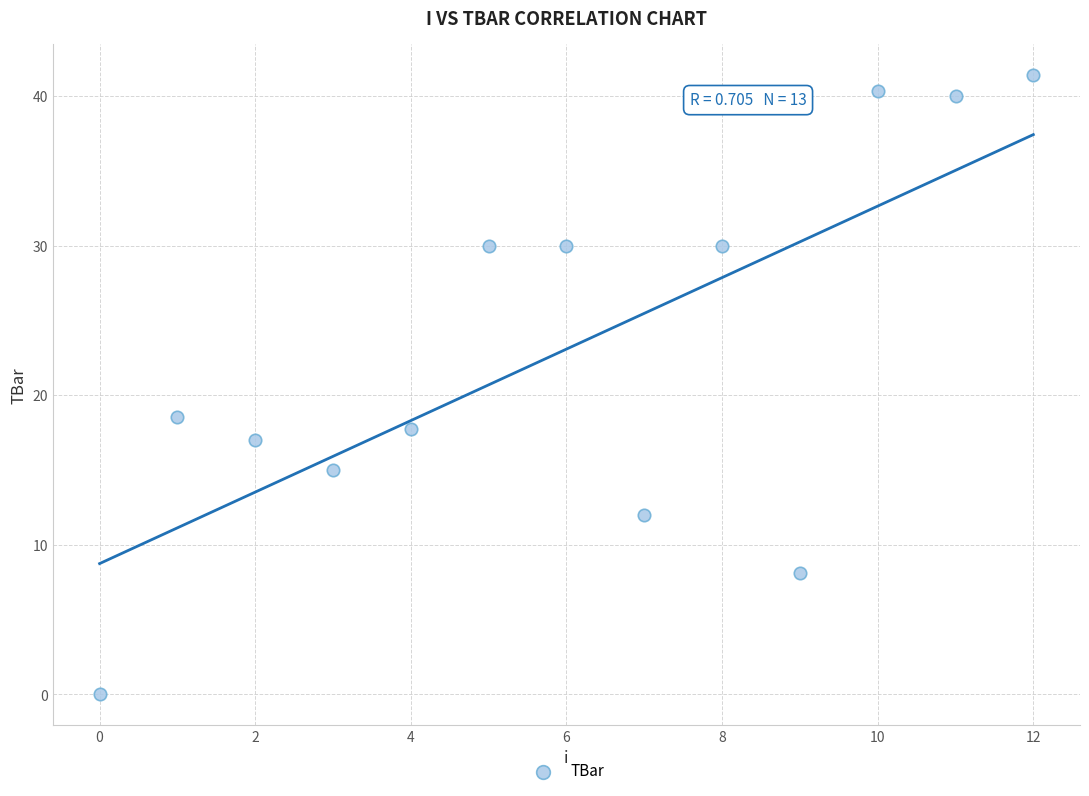

What Y value in the scatter plot is closest to 20?

18.6